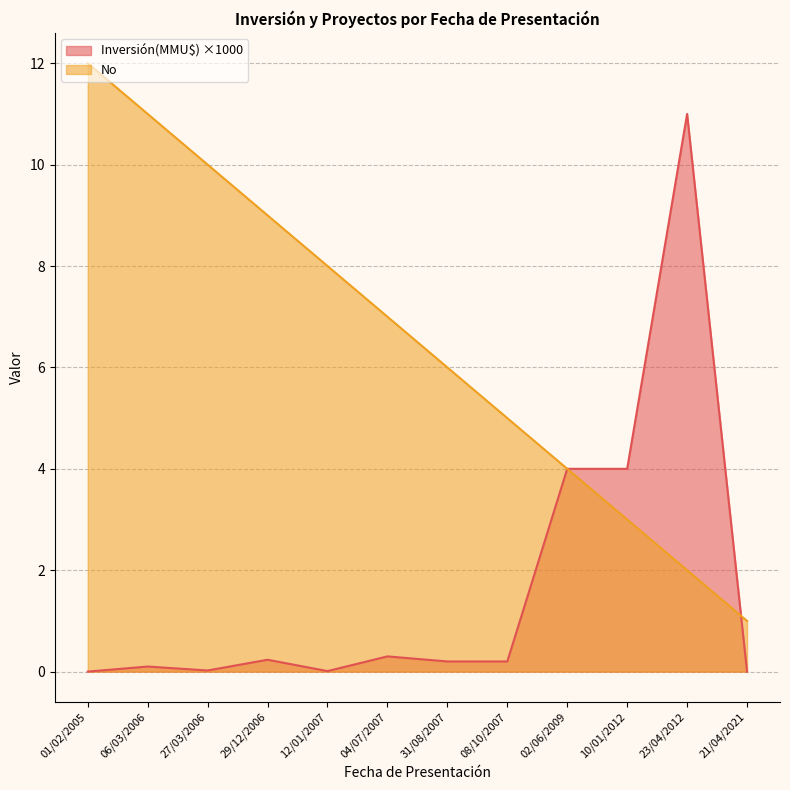

Which series has the largest total across all categories?

No